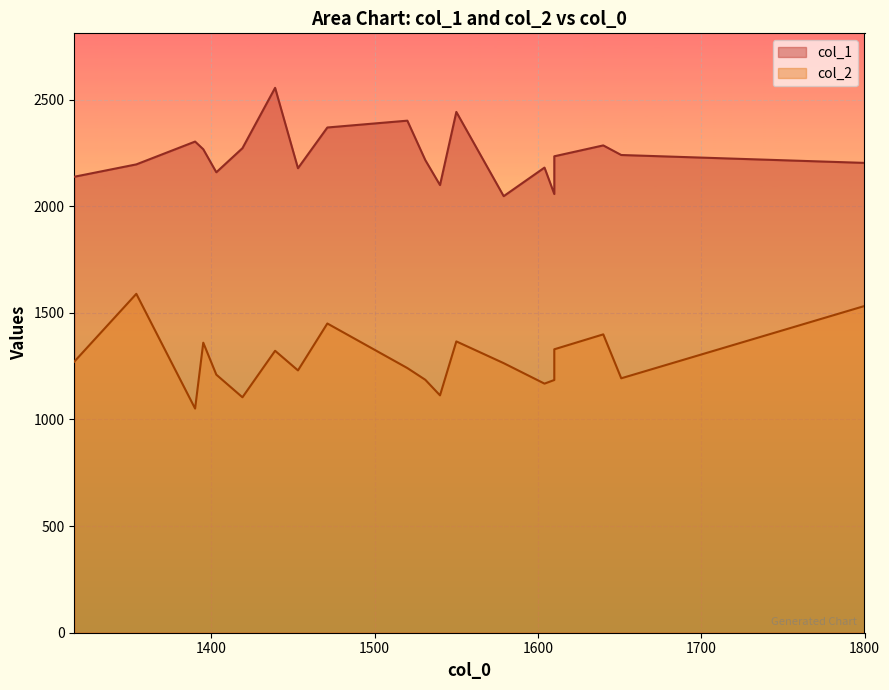

Which has a higher value, 5 or 6?

6